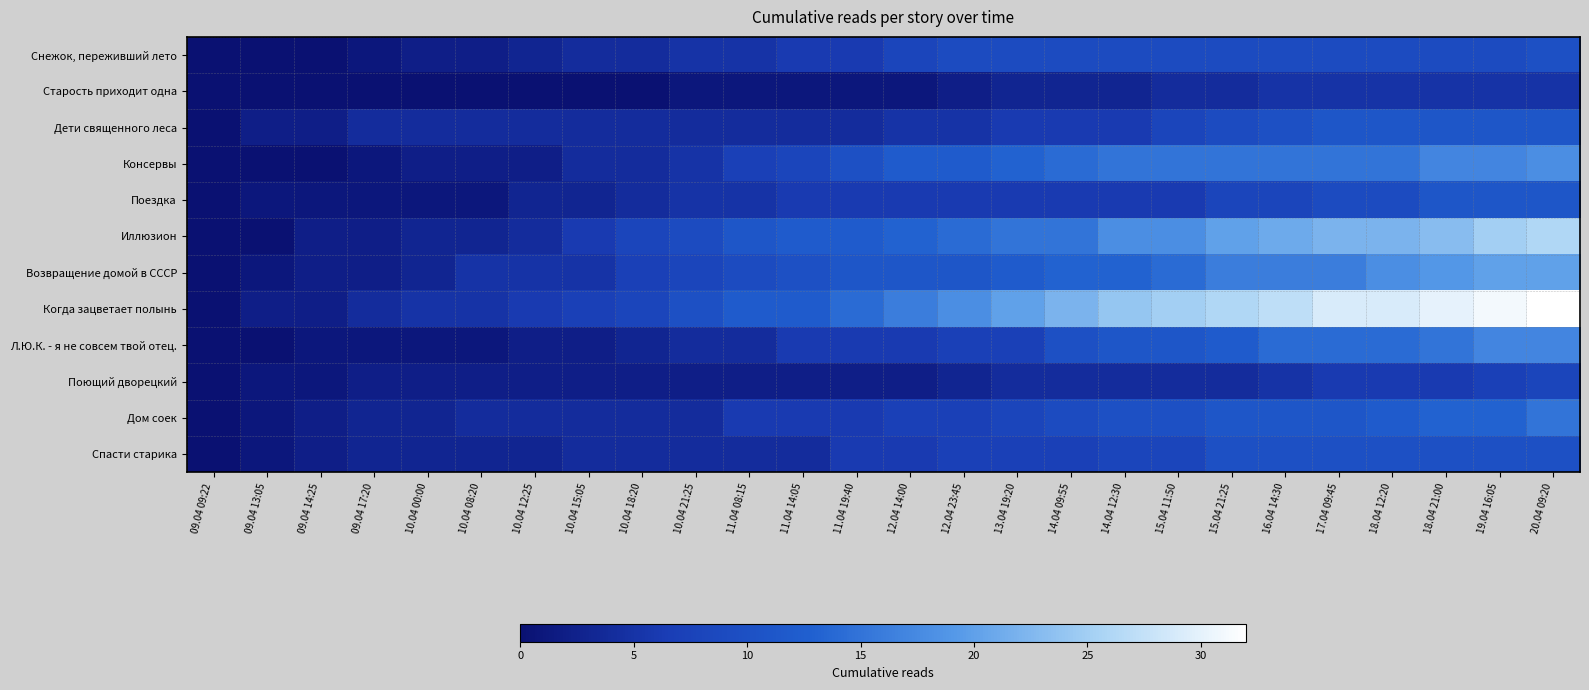

Reading left to right, extract all data points from this chart.

Снежок, переживший лето: 09.04 09:22=0	09.04 13:05=0	09.04 14:25=0	09.04 17:20=1	10.04 00:00=2	10.04 08:20=2	10.04 12:25=3	10.04 15:05=4	10.04 18:20=4	10.04 21:25=5	11.04 08:15=5	11.04 14:05=6	11.04 19:40=6	12.04 14:00=8	12.04 23:45=9	13.04 19:20=9	14.04 09:55=9	14.04 12:30=9	15.04 11:50=9	15.04 21:25=9	16.04 14:30=9	17.04 09:45=9	18.04 12:20=9	18.04 21:00=9	19.04 16:05=9	20.04 09:20=10
Старость приходит одна: 09.04 09:22=0	09.04 13:05=0	09.04 14:25=0	09.04 17:20=0	10.04 00:00=0	10.04 08:20=0	10.04 12:25=0	10.04 15:05=0	10.04 18:20=0	10.04 21:25=1	11.04 08:15=1	11.04 14:05=1	11.04 19:40=1	12.04 14:00=1	12.04 23:45=2	13.04 19:20=3	14.04 09:55=3	14.04 12:30=3	15.04 11:50=4	15.04 21:25=4	16.04 14:30=5	17.04 09:45=5	18.04 12:20=5	18.04 21:00=5	19.04 16:05=5	20.04 09:20=5
Дети священного леса: 09.04 09:22=0	09.04 13:05=2	09.04 14:25=2	09.04 17:20=4	10.04 00:00=4	10.04 08:20=4	10.04 12:25=4	10.04 15:05=4	10.04 18:20=4	10.04 21:25=4	11.04 08:15=4	11.04 14:05=4	11.04 19:40=4	12.04 14:00=5	12.04 23:45=5	13.04 19:20=6	14.04 09:55=6	14.04 12:30=6	15.04 11:50=8	15.04 21:25=9	16.04 14:30=10	17.04 09:45=11	18.04 12:20=11	18.04 21:00=11	19.04 16:05=11	20.04 09:20=11
Консервы: 09.04 09:22=0	09.04 13:05=0	09.04 14:25=0	09.04 17:20=1	10.04 00:00=2	10.04 08:20=2	10.04 12:25=2	10.04 15:05=4	10.04 18:20=4	10.04 21:25=5	11.04 08:15=7	11.04 14:05=8	11.04 19:40=10	12.04 14:00=12	12.04 23:45=12	13.04 19:20=13	14.04 09:55=14	14.04 12:30=15	15.04 11:50=15	15.04 21:25=15	16.04 14:30=15	17.04 09:45=15	18.04 12:20=15	18.04 21:00=17	19.04 16:05=17	20.04 09:20=18
Поездка: 09.04 09:22=0	09.04 13:05=1	09.04 14:25=1	09.04 17:20=1	10.04 00:00=1	10.04 08:20=1	10.04 12:25=3	10.04 15:05=3	10.04 18:20=4	10.04 21:25=5	11.04 08:15=5	11.04 14:05=6	11.04 19:40=6	12.04 14:00=6	12.04 23:45=6	13.04 19:20=6	14.04 09:55=6	14.04 12:30=6	15.04 11:50=6	15.04 21:25=8	16.04 14:30=8	17.04 09:45=9	18.04 12:20=9	18.04 21:00=11	19.04 16:05=11	20.04 09:20=11
Иллюзион: 09.04 09:22=0	09.04 13:05=0	09.04 14:25=2	09.04 17:20=2	10.04 00:00=3	10.04 08:20=3	10.04 12:25=4	10.04 15:05=6	10.04 18:20=8	10.04 21:25=9	11.04 08:15=11	11.04 14:05=12	11.04 19:40=12	12.04 14:00=13	12.04 23:45=14	13.04 19:20=15	14.04 09:55=15	14.04 12:30=18	15.04 11:50=18	15.04 21:25=20	16.04 14:30=21	17.04 09:45=22	18.04 12:20=22	18.04 21:00=23	19.04 16:05=25	20.04 09:20=26
Возвращение домой в СССР: 09.04 09:22=0	09.04 13:05=1	09.04 14:25=2	09.04 17:20=2	10.04 00:00=3	10.04 08:20=5	10.04 12:25=5	10.04 15:05=5	10.04 18:20=7	10.04 21:25=8	11.04 08:15=9	11.04 14:05=10	11.04 19:40=11	12.04 14:00=11	12.04 23:45=11	13.04 19:20=12	14.04 09:55=13	14.04 12:30=13	15.04 11:50=14	15.04 21:25=16	16.04 14:30=16	17.04 09:45=16	18.04 12:20=18	18.04 21:00=19	19.04 16:05=20	20.04 09:20=20
Когда зацветает полынь: 09.04 09:22=0	09.04 13:05=2	09.04 14:25=2	09.04 17:20=4	10.04 00:00=5	10.04 08:20=5	10.04 12:25=6	10.04 15:05=7	10.04 18:20=8	10.04 21:25=10	11.04 08:15=12	11.04 14:05=12	11.04 19:40=14	12.04 14:00=16	12.04 23:45=18	13.04 19:20=20	14.04 09:55=22	14.04 12:30=24	15.04 11:50=25	15.04 21:25=26	16.04 14:30=27	17.04 09:45=29	18.04 12:20=29	18.04 21:00=30	19.04 16:05=31	20.04 09:20=32
Л.Ю.К. - я не совсем твой отец.: 09.04 09:22=0	09.04 13:05=0	09.04 14:25=1	09.04 17:20=1	10.04 00:00=1	10.04 08:20=1	10.04 12:25=2	10.04 15:05=2	10.04 18:20=3	10.04 21:25=4	11.04 08:15=4	11.04 14:05=6	11.04 19:40=6	12.04 14:00=6	12.04 23:45=7	13.04 19:20=7	14.04 09:55=10	14.04 12:30=11	15.04 11:50=11	15.04 21:25=12	16.04 14:30=14	17.04 09:45=14	18.04 12:20=14	18.04 21:00=15	19.04 16:05=17	20.04 09:20=17
Поющий дворецкий: 09.04 09:22=0	09.04 13:05=1	09.04 14:25=1	09.04 17:20=2	10.04 00:00=2	10.04 08:20=2	10.04 12:25=2	10.04 15:05=2	10.04 18:20=2	10.04 21:25=2	11.04 08:15=2	11.04 14:05=2	11.04 19:40=2	12.04 14:00=2	12.04 23:45=3	13.04 19:20=4	14.04 09:55=4	14.04 12:30=4	15.04 11:50=4	15.04 21:25=4	16.04 14:30=5	17.04 09:45=6	18.04 12:20=6	18.04 21:00=6	19.04 16:05=7	20.04 09:20=8
Дом соек: 09.04 09:22=0	09.04 13:05=1	09.04 14:25=2	09.04 17:20=3	10.04 00:00=3	10.04 08:20=4	10.04 12:25=4	10.04 15:05=4	10.04 18:20=4	10.04 21:25=4	11.04 08:15=6	11.04 14:05=6	11.04 19:40=6	12.04 14:00=7	12.04 23:45=7	13.04 19:20=8	14.04 09:55=9	14.04 12:30=10	15.04 11:50=10	15.04 21:25=11	16.04 14:30=11	17.04 09:45=11	18.04 12:20=12	18.04 21:00=13	19.04 16:05=13	20.04 09:20=15
Спасти старика: 09.04 09:22=0	09.04 13:05=1	09.04 14:25=2	09.04 17:20=3	10.04 00:00=3	10.04 08:20=3	10.04 12:25=3	10.04 15:05=4	10.04 18:20=4	10.04 21:25=4	11.04 08:15=4	11.04 14:05=4	11.04 19:40=6	12.04 14:00=6	12.04 23:45=7	13.04 19:20=7	14.04 09:55=7	14.04 12:30=8	15.04 11:50=8	15.04 21:25=10	16.04 14:30=10	17.04 09:45=10	18.04 12:20=10	18.04 21:00=10	19.04 16:05=10	20.04 09:20=10